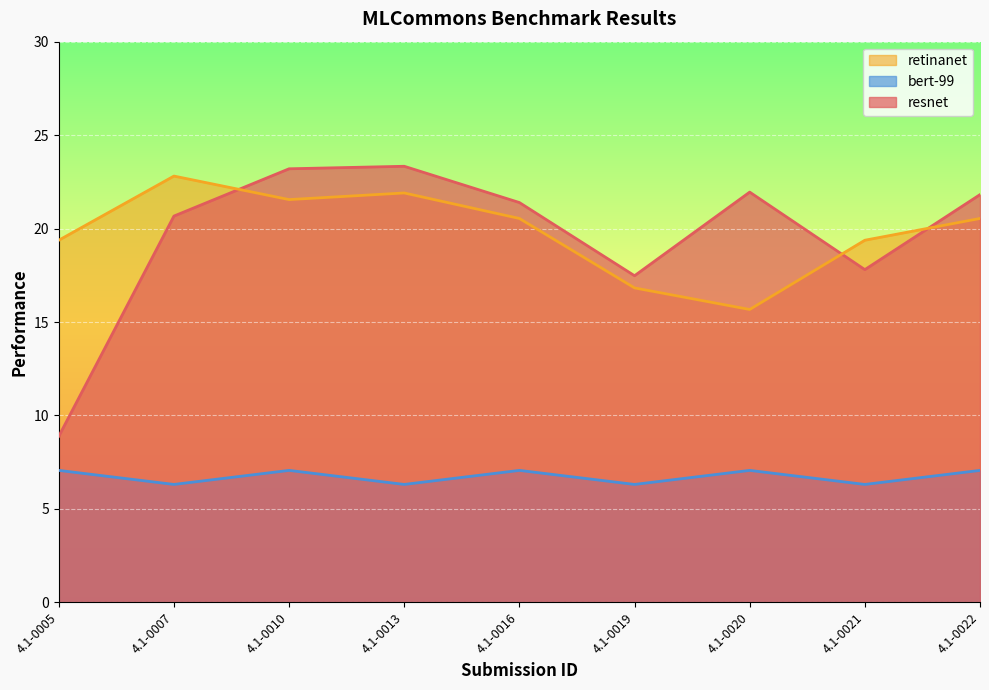

What is the value of the bert-99 point at the 9th from the left?

7.1